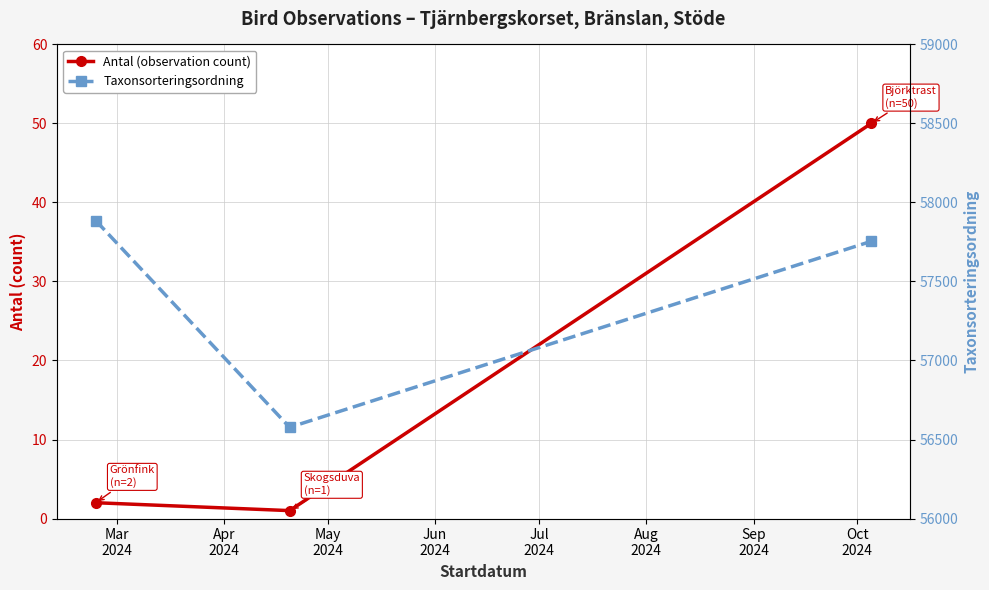

Count the Taxonsorteringsordning values in the range 56577 to 57885.

3